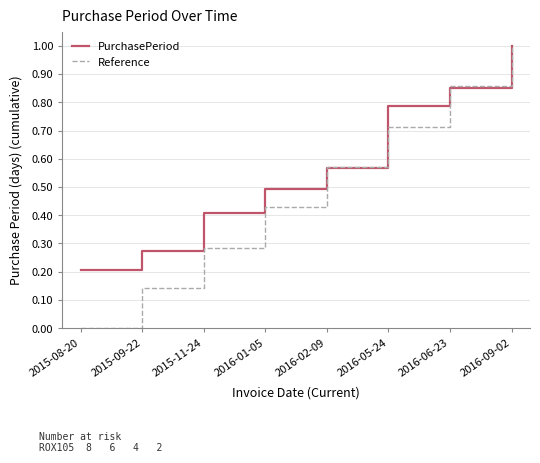

At which category is the sum across all series the highest?

2016-09-02